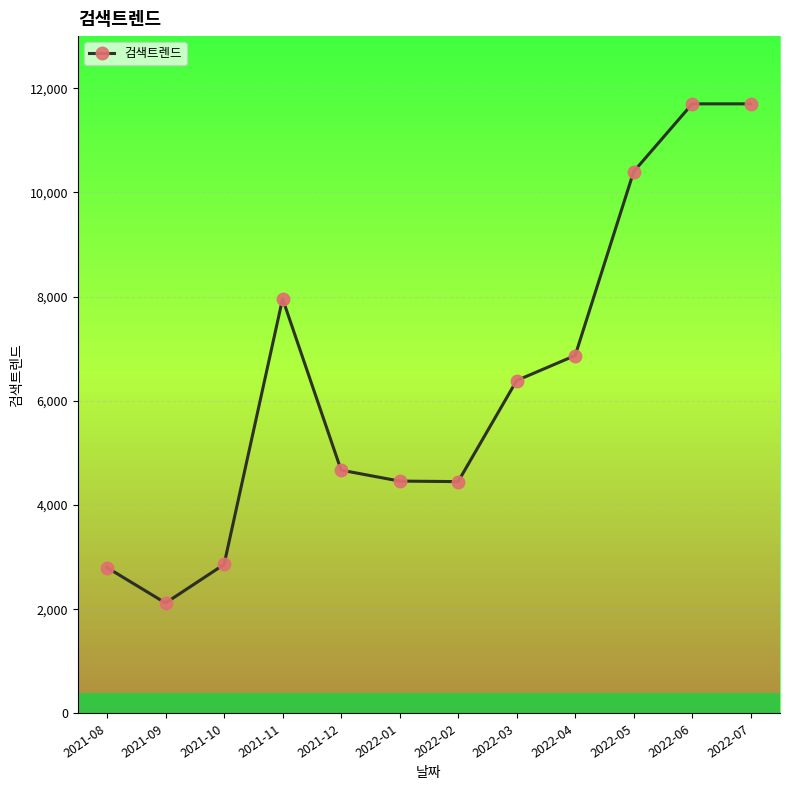

What is the greatest value displayed?

11700